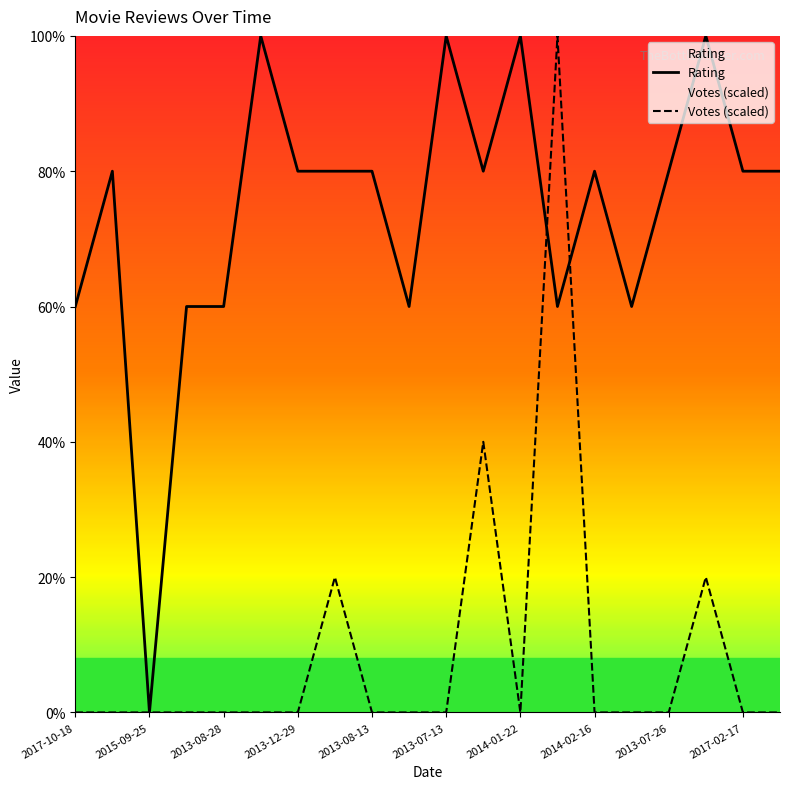

Does the chart display data point markers on the line(s)?

No